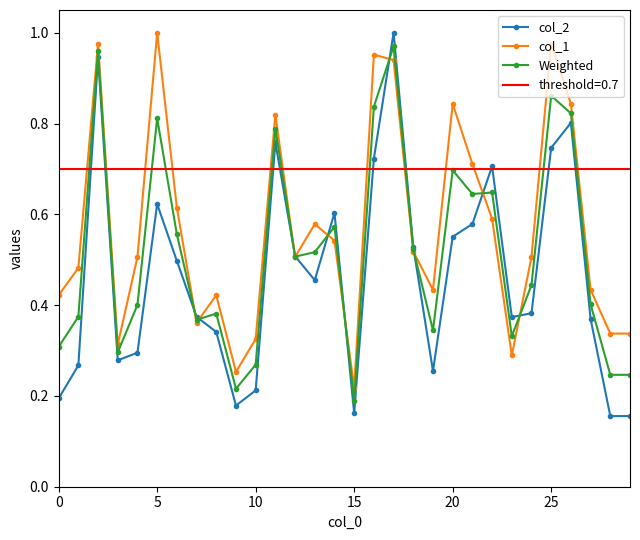

Where is Weighted nearest to the value 0?

15